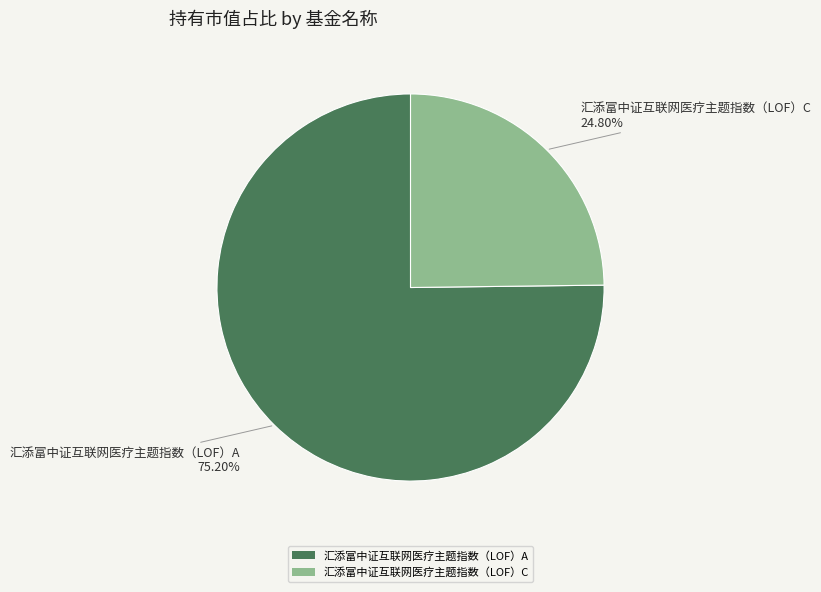

To the nearest percent, what is the difference between the 汇添富中证互联网医疗主题指数（LOF）A and 汇添富中证互联网医疗主题指数（LOF）C slice percentages?

50%